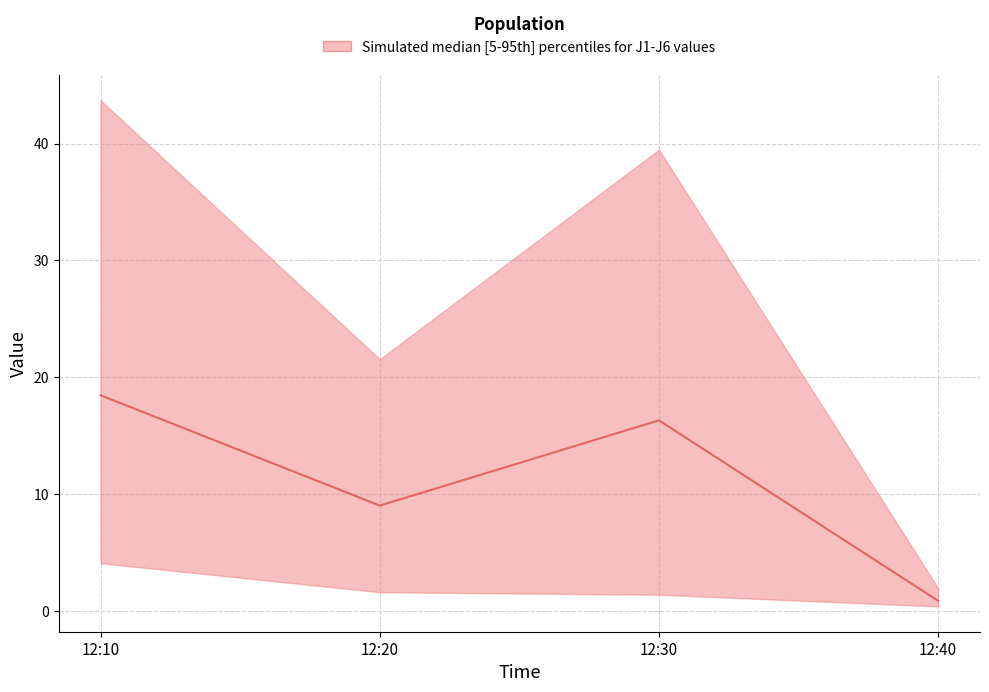

How many data points are less than 16?

2